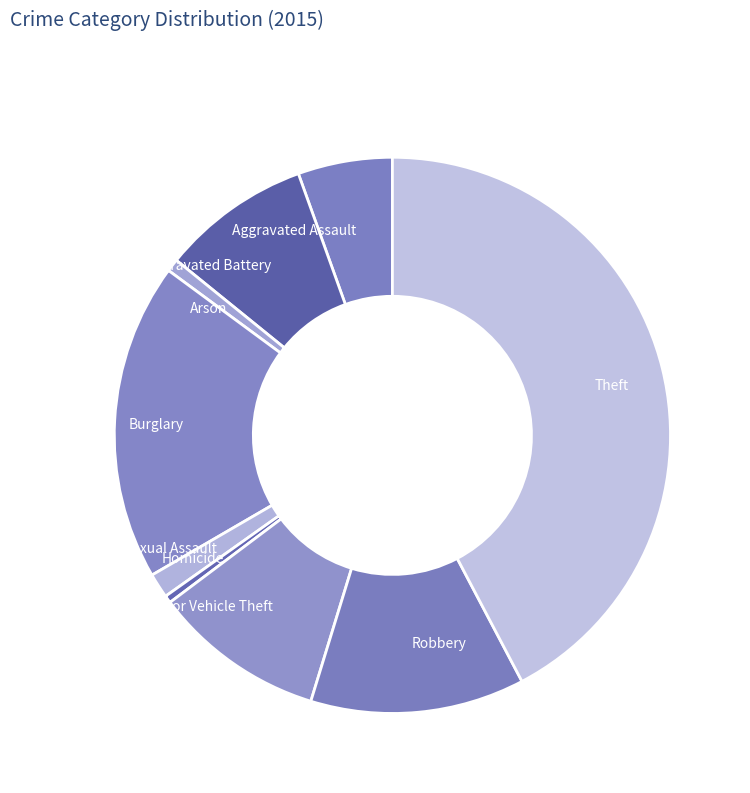

The Motor Vehicle Theft slice represents 15% of the pie. True or false?

False